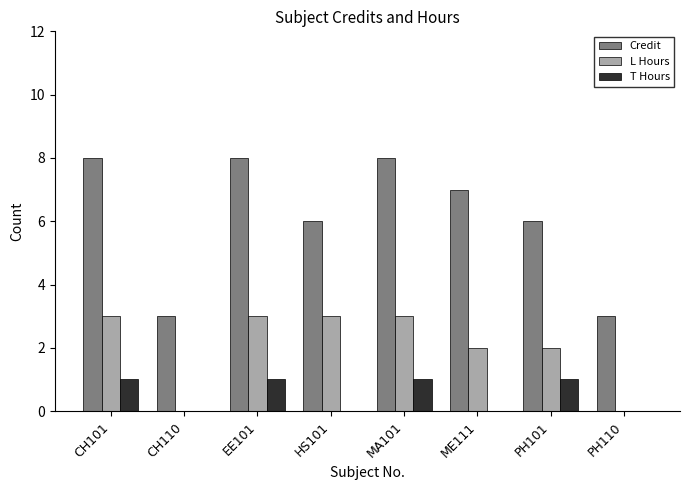

What is the sum of all Credit values?

49